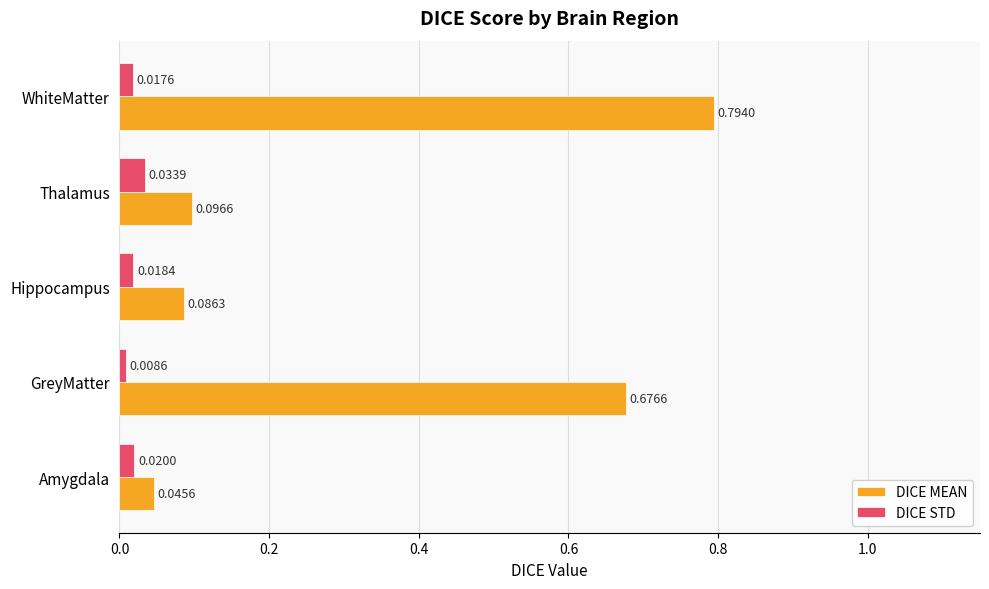

At which category is the sum across all series the highest?

WhiteMatter